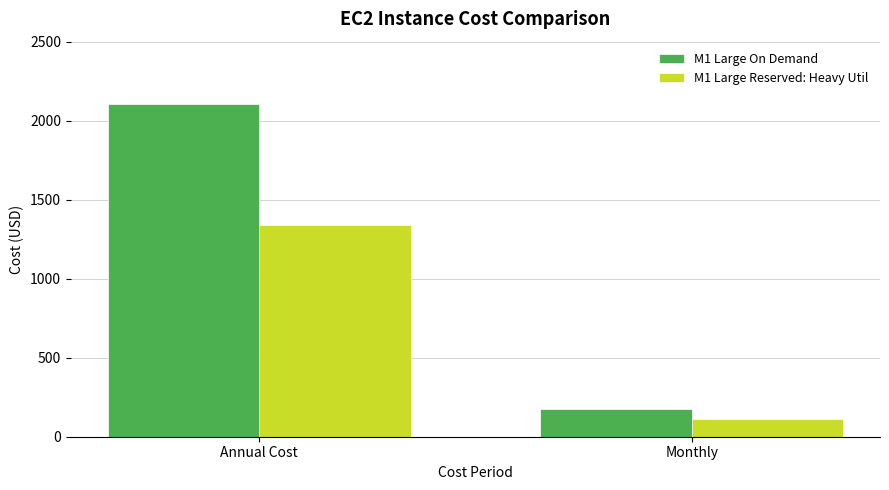

At which label is M1 Large Reserved: Heavy Util closest to 726?

Monthly